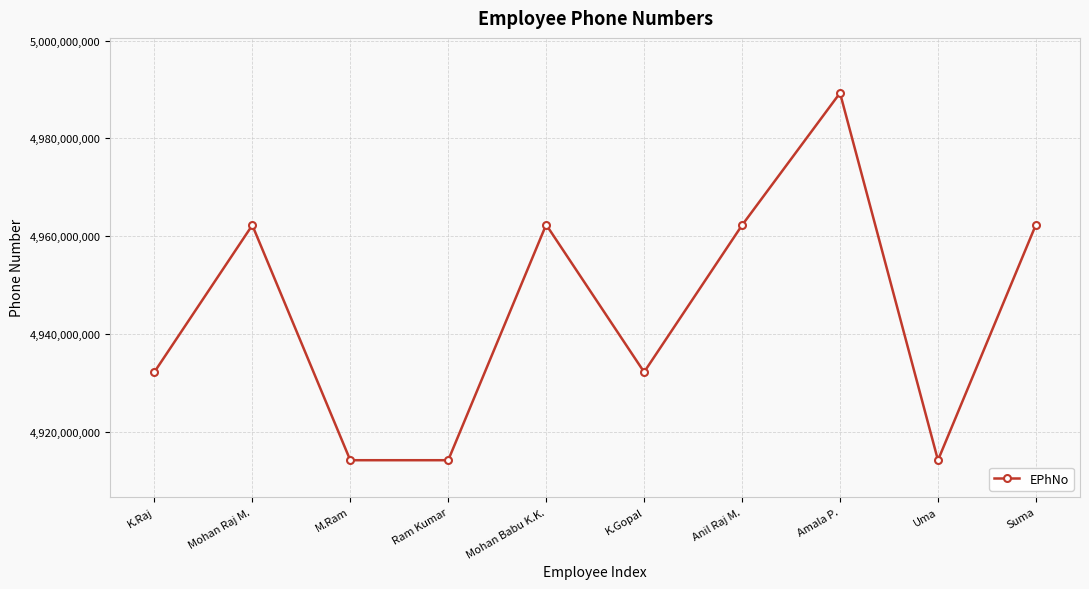

Which label corresponds to the largest value in the chart?

Amala P.